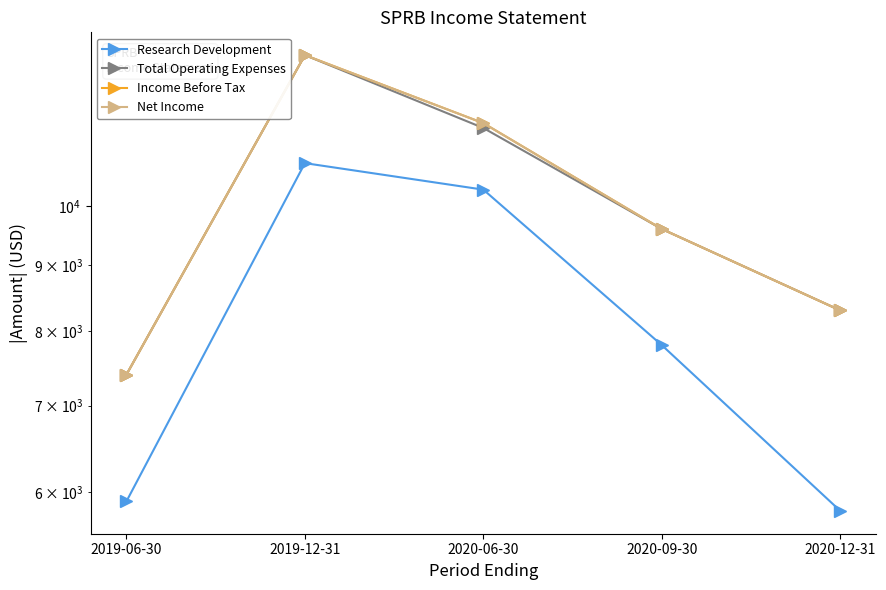

At which label does Net Income reach its peak?

2019-12-31